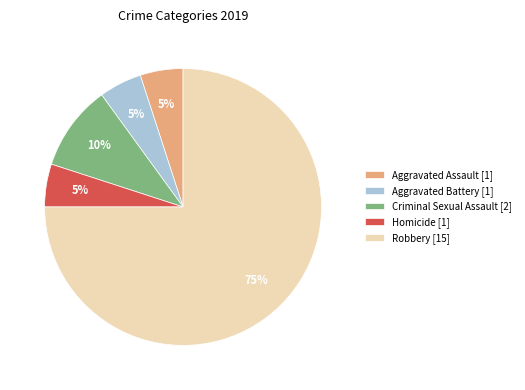

What is the largest slice in the pie chart?

Robbery